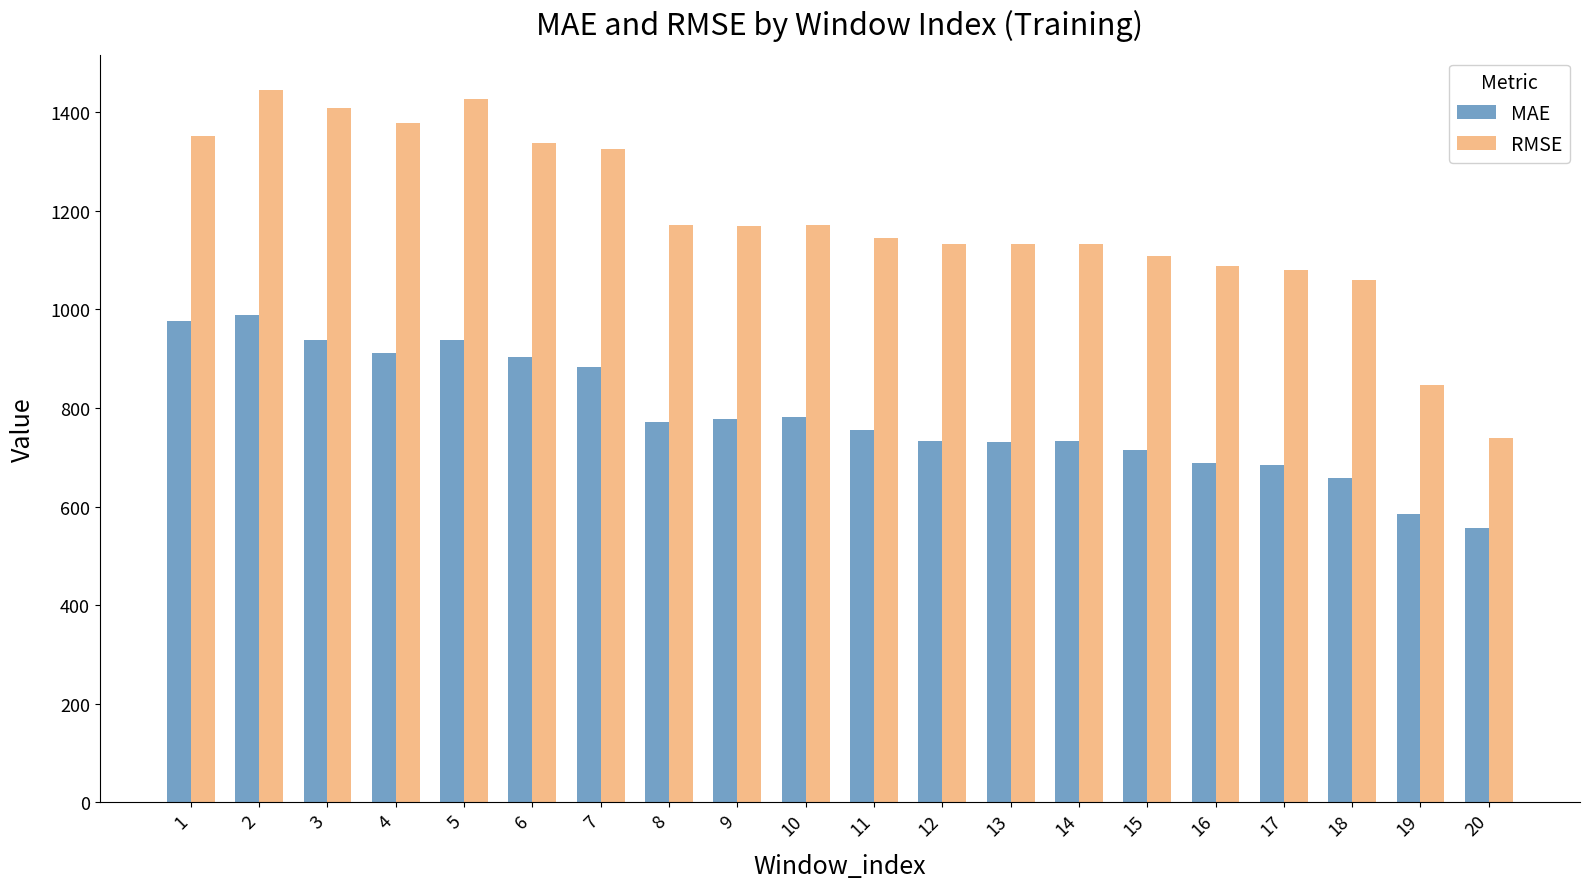

What is the difference between the RMSE values at 13 and 6?

206.5